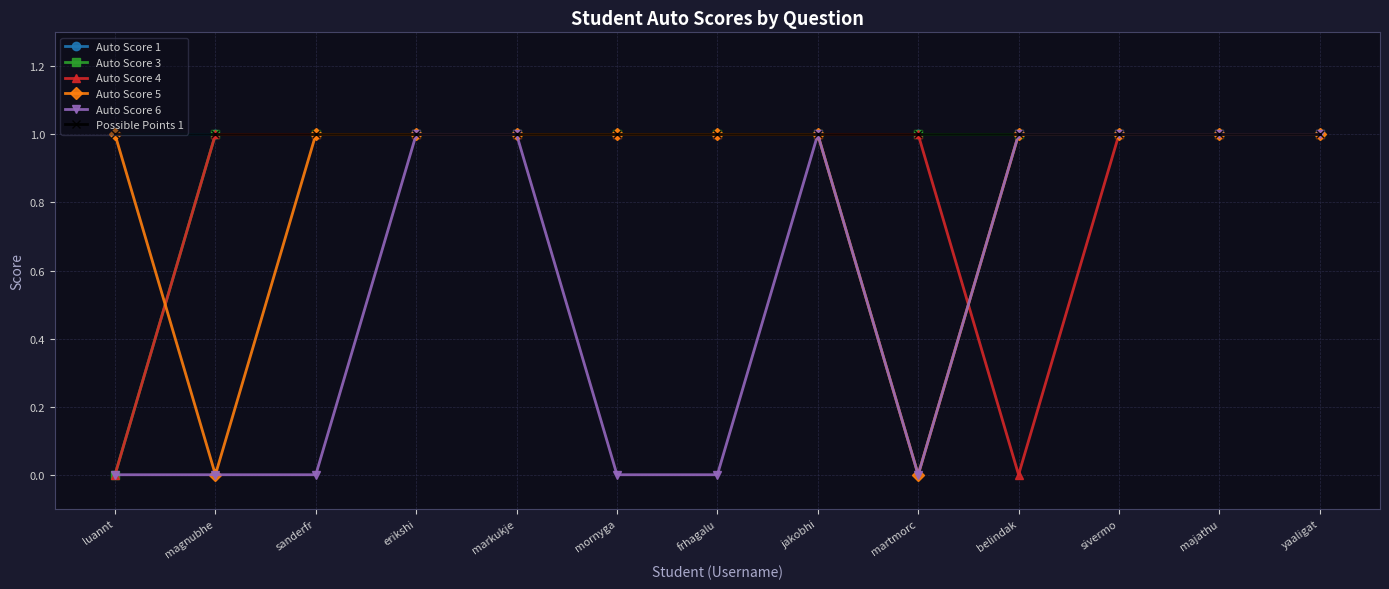

Which has a higher value, frhagalu or erikshi?

frhagalu